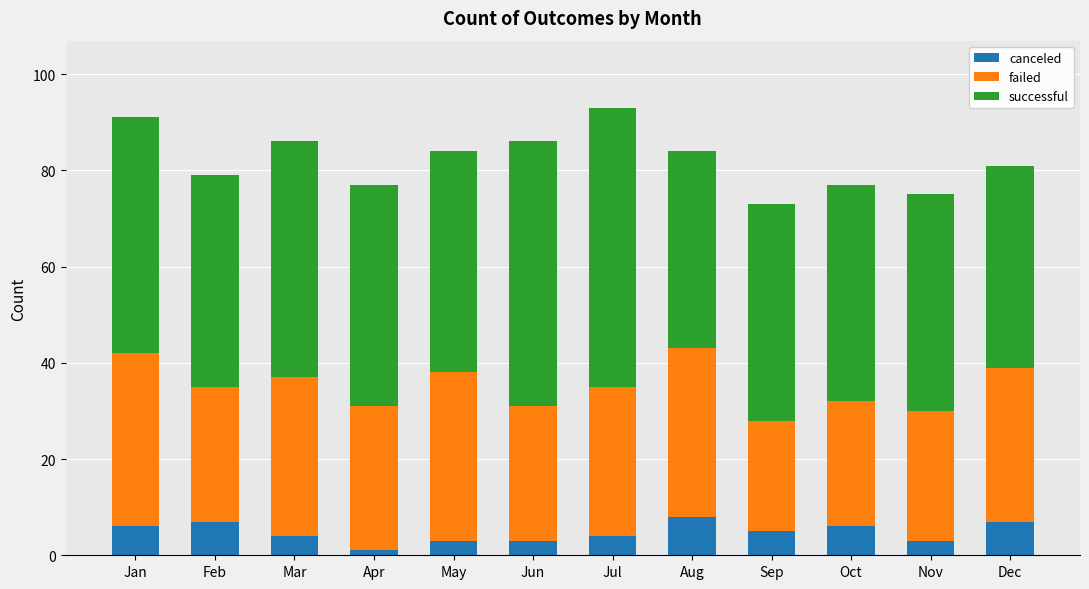

True or false: canceled has a value of 4 at Jul.

True